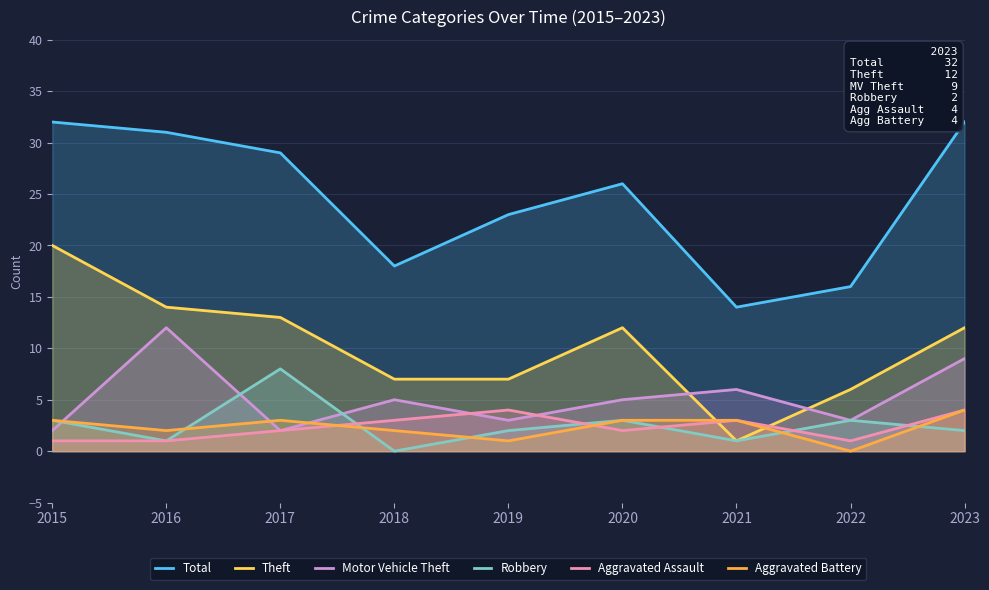

At which category is the sum across all series the highest?

2023